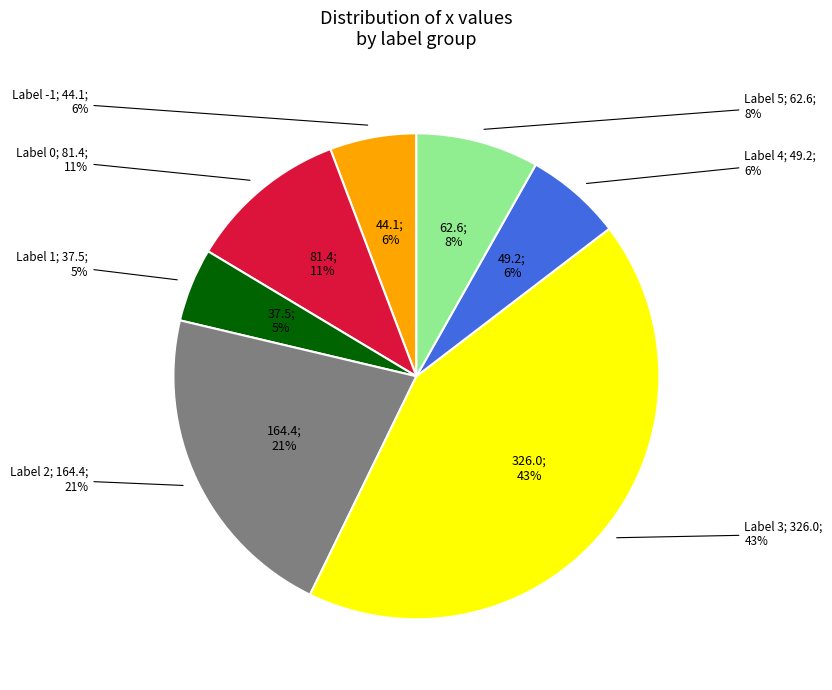

Which slice is the largest?

3